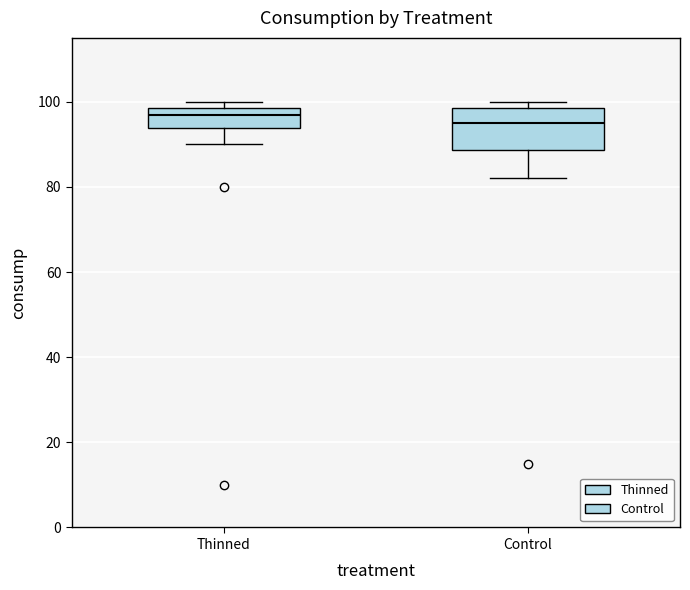

Where is the lower edge of the box for Control on the y-axis? The values are not printed on the chart, so give them approximately, as read against the axis.

88